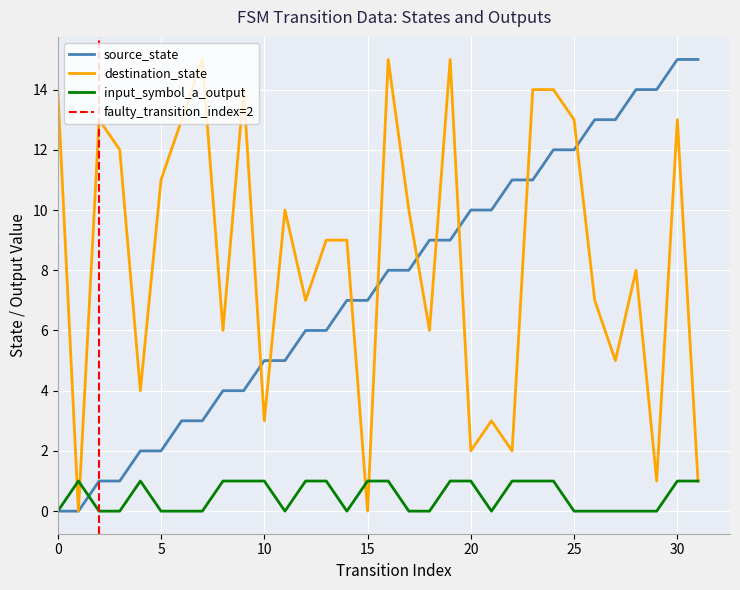

Which series has the largest total across all categories?

destination_state